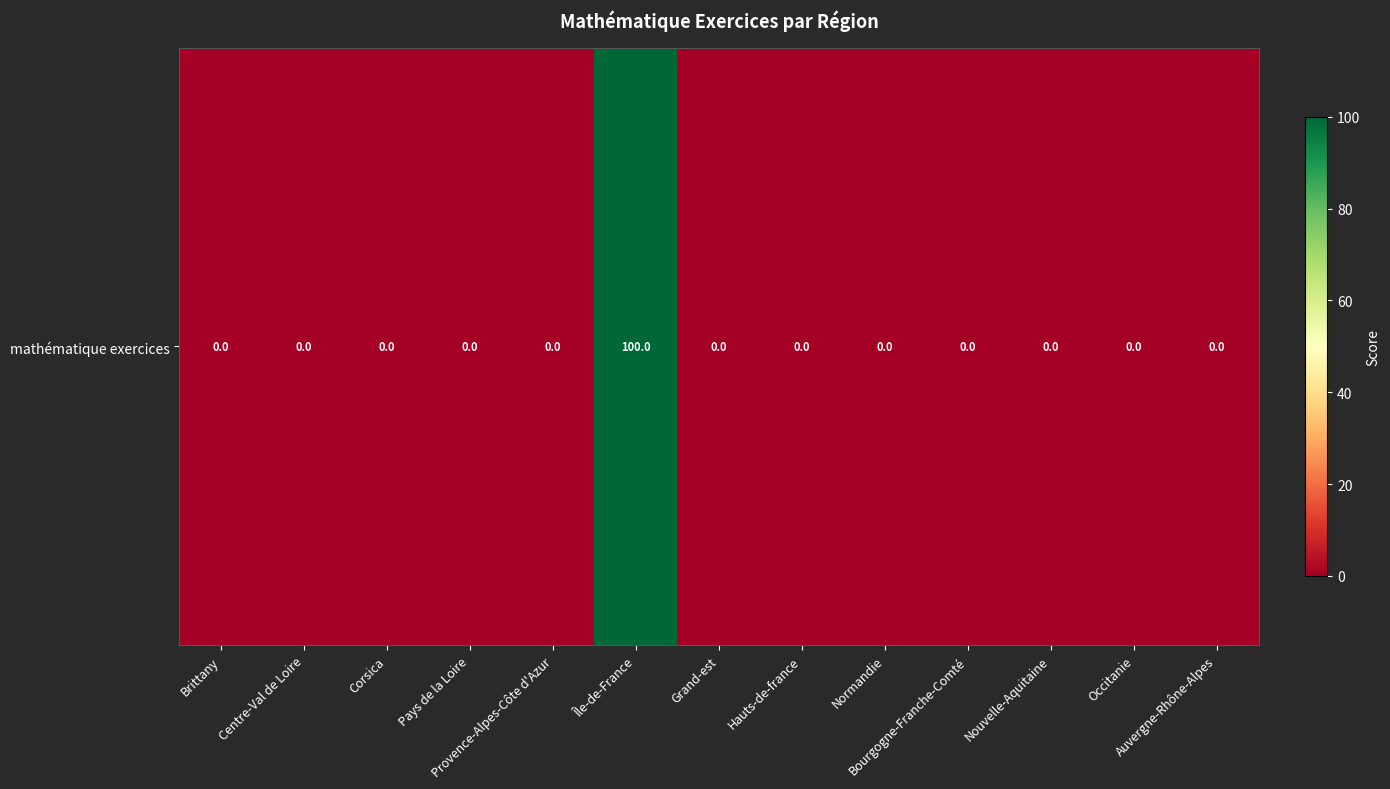

Where is the data nearest to the value 50?

Brittany